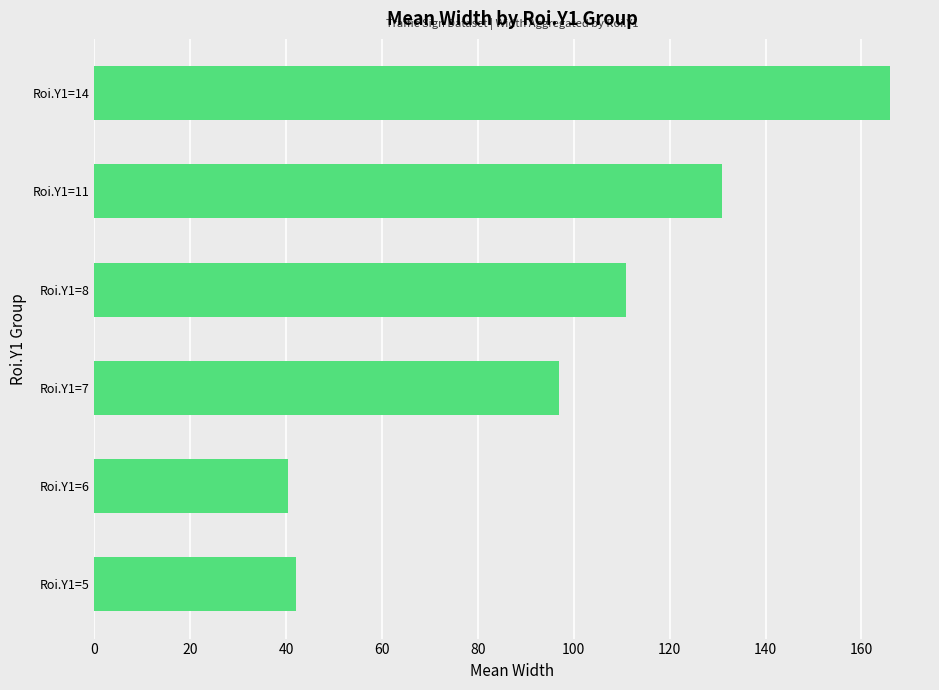

Does the chart contain stacked bars?

No